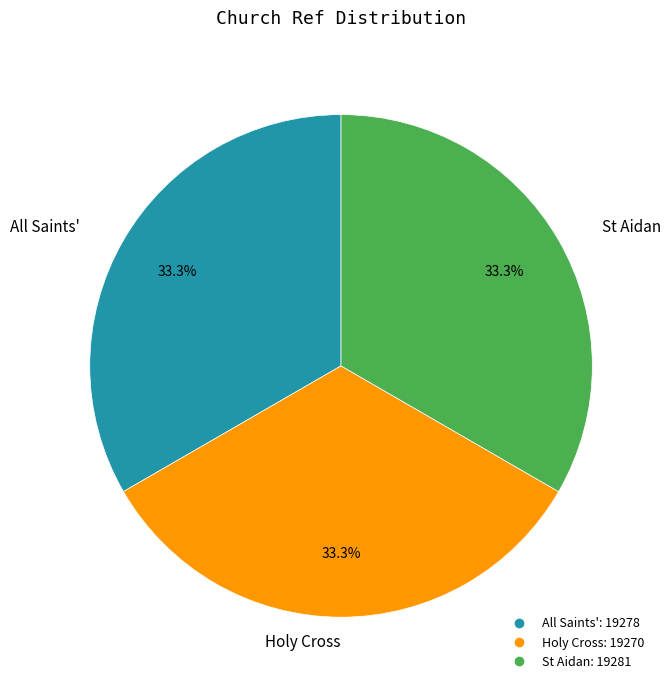

Combined, do St Aidan and All Saints' account for over 50%?

Yes